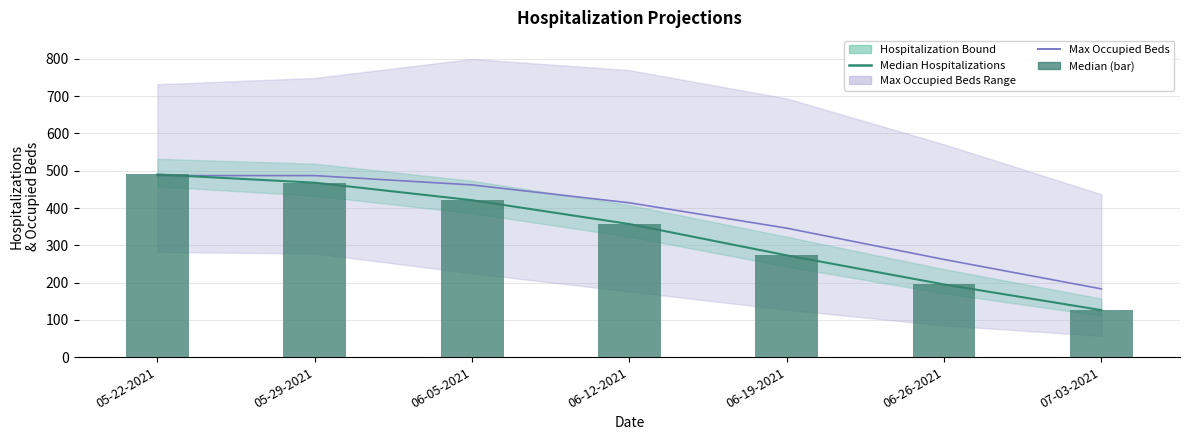

What is the difference between the Total Hospitalizations (Median) values at 06-12-2021 and 05-29-2021?

111